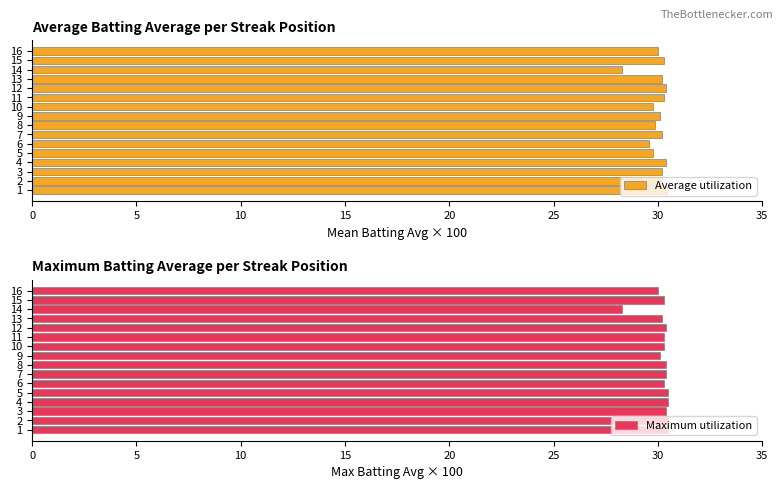

What is the spread (max minus min) of values at 10?

0.2